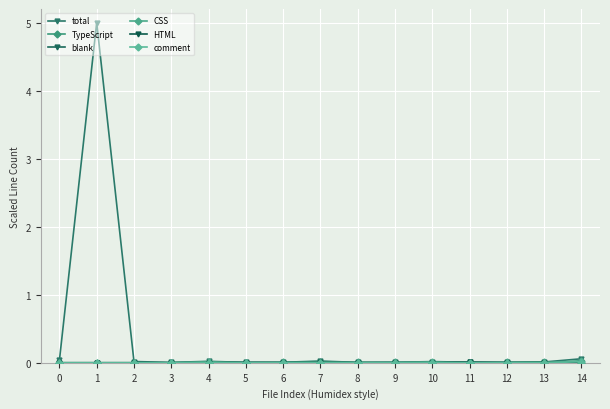

At which label does total reach its peak?

1